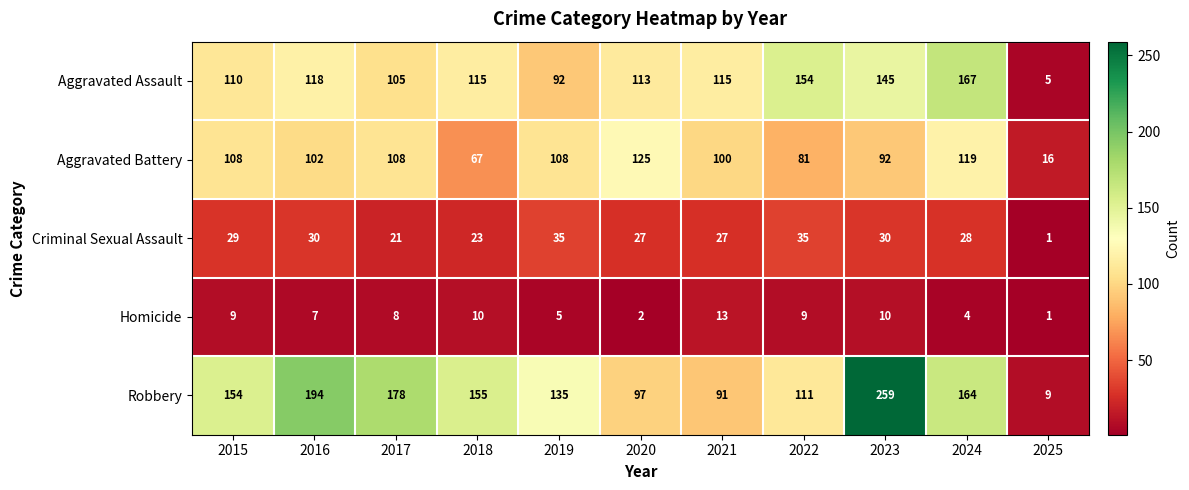

How many categories are shown in the chart?

11